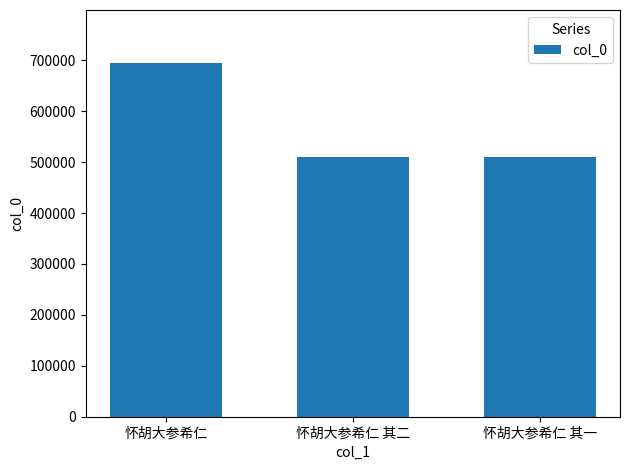

Approximately how many times larger is the value at 怀胡大参希仁 其一 compared to 怀胡大参希仁 其二?

1.0